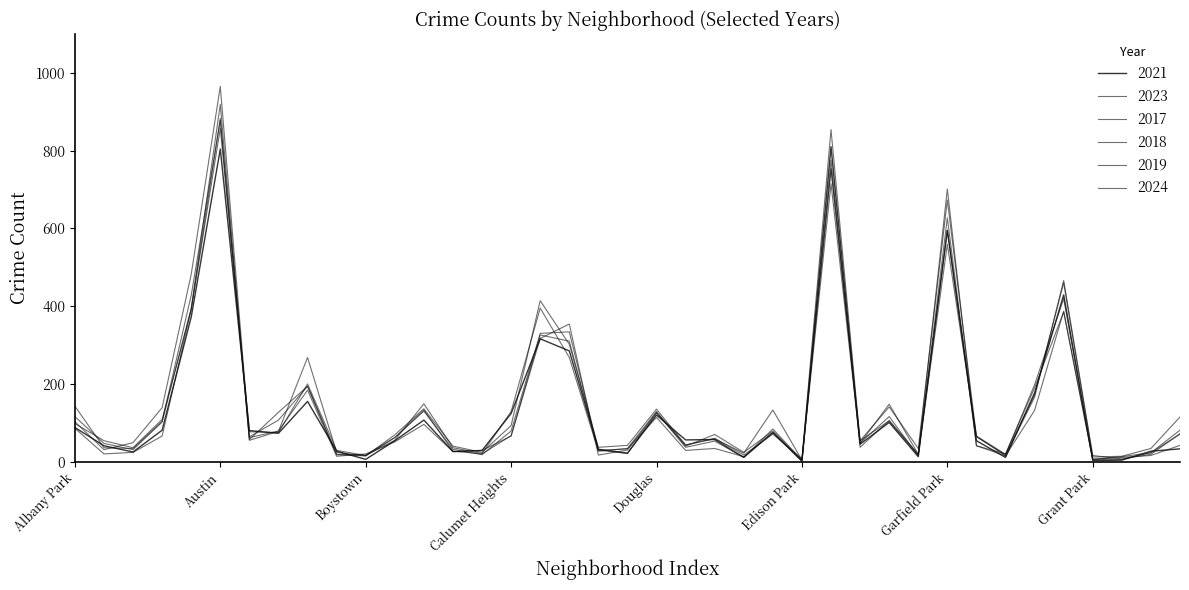

Does the chart have visible grid lines?

No